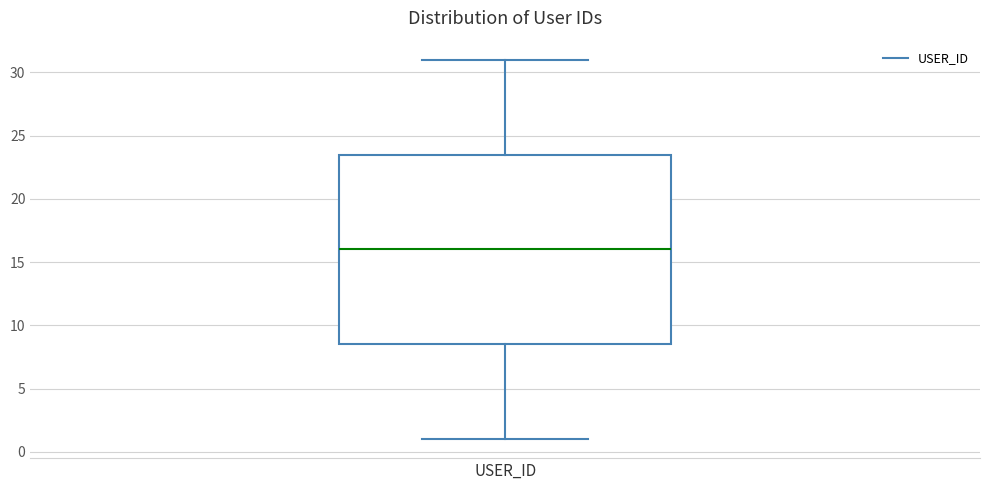

Read this box plot against the y-axis: the position of the median line, the range covered by the box, and the ends of both whiskers. The values are not printed on the chart, so give them approximately, as read against the axis.

median 16.0, box 8.5 to 23.5, whiskers 1.0 to 31.0